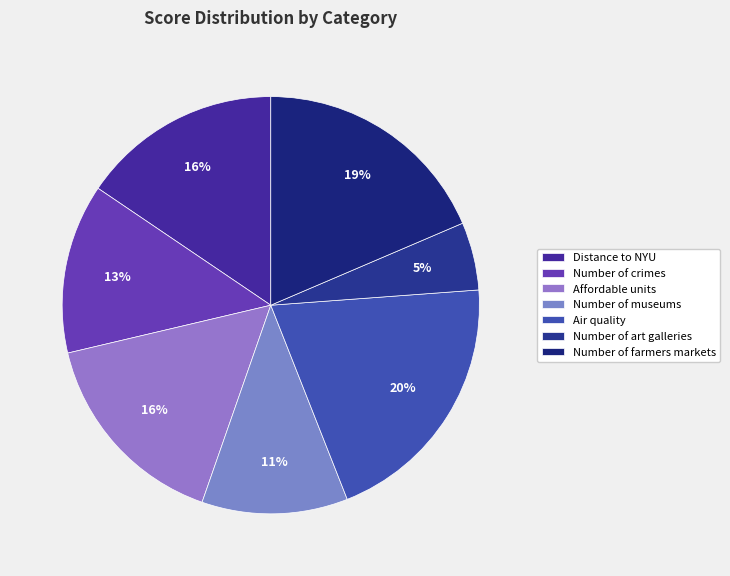

Is it true that Number of crimes is 13% of the pie?

True